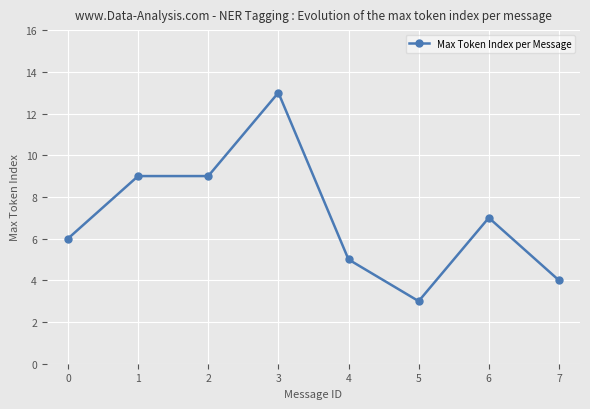

True or false: there are more than 1 points higher than both neighbors.

True